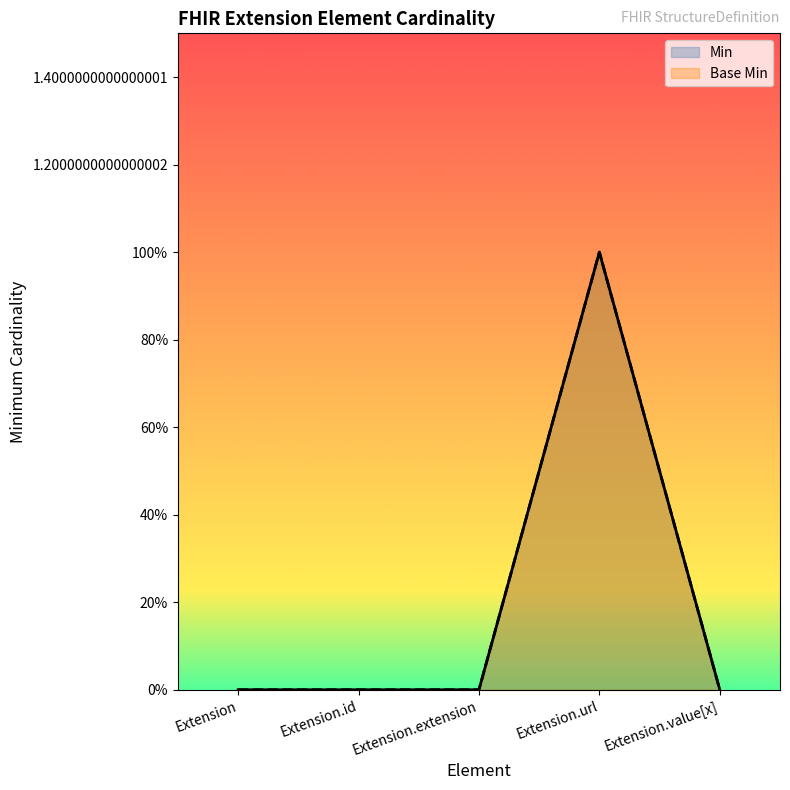

Reading left to right, what are all the values shown in this chart?

Min: Extension=0	Extension.id=0	Extension.extension=0	Extension.url=1	Extension.value[x]=0
Base Min: Extension=0	Extension.id=0	Extension.extension=0	Extension.url=1	Extension.value[x]=0